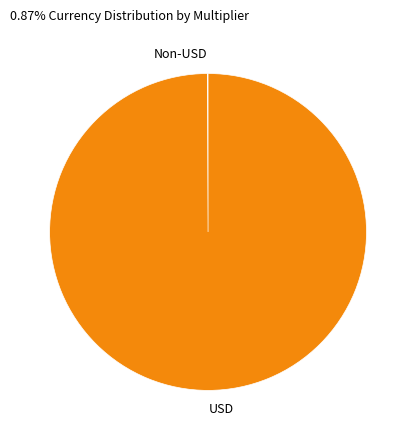

Is there a majority slice in this chart?

Yes